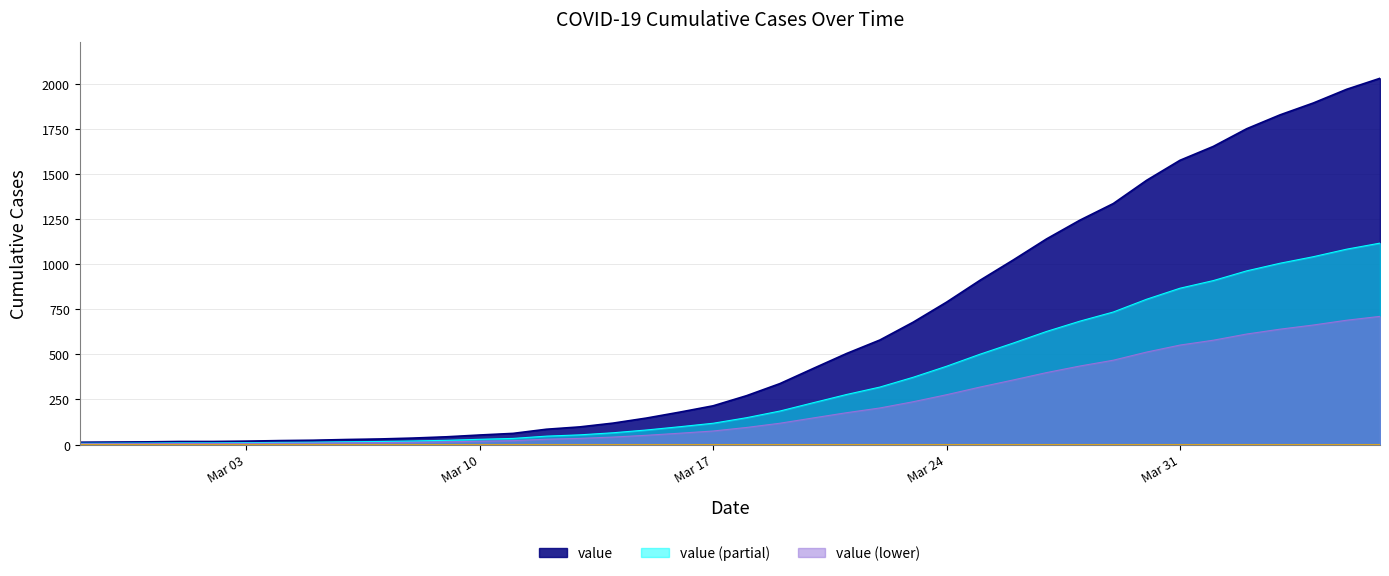

What is the value of the 11th point from the left?

36